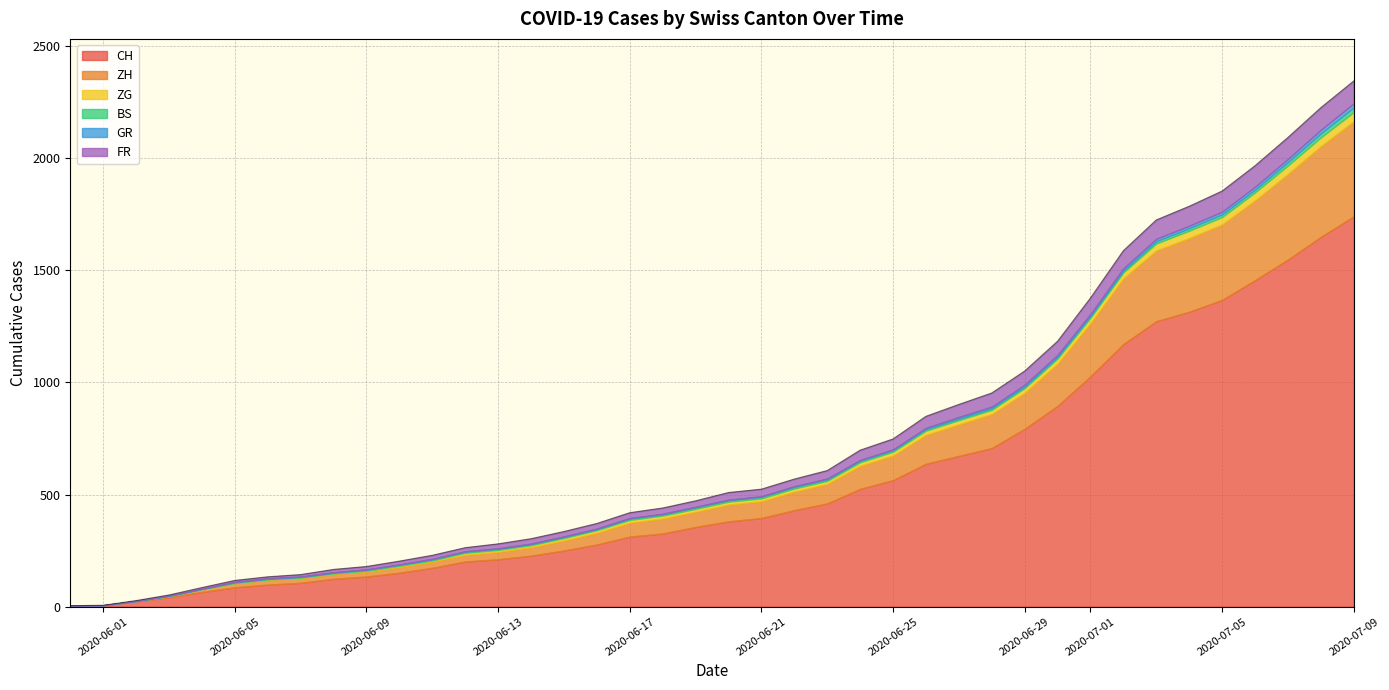

What is the average value of the GR series?

5